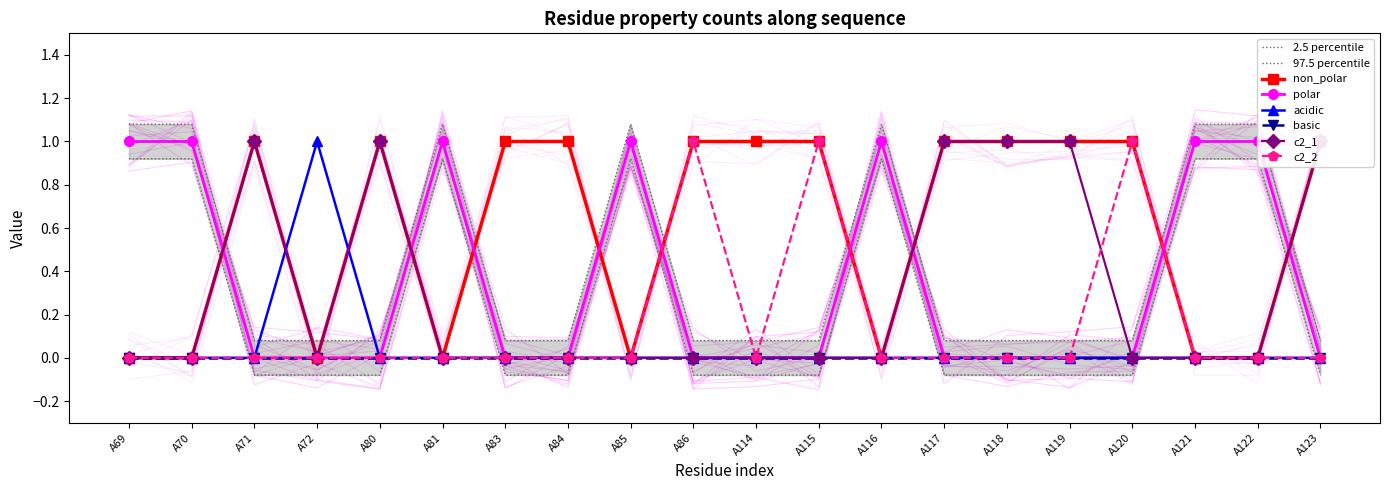

What is the difference between the maximum and minimum values in the c2_2 series?

1